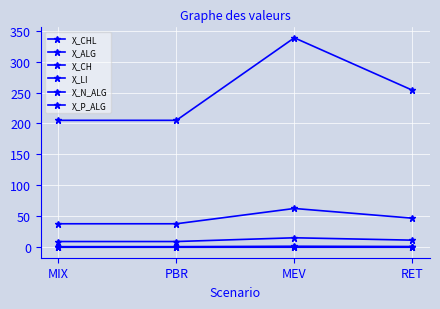

Does the chart display data point markers on the line(s)?

Yes